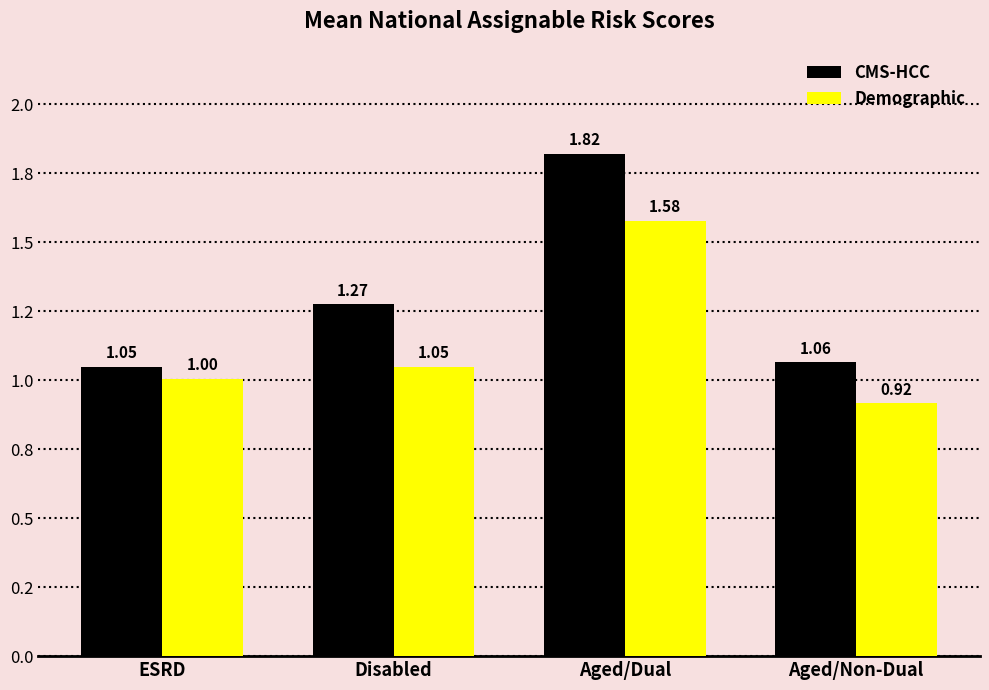

Are the bars horizontal?

No